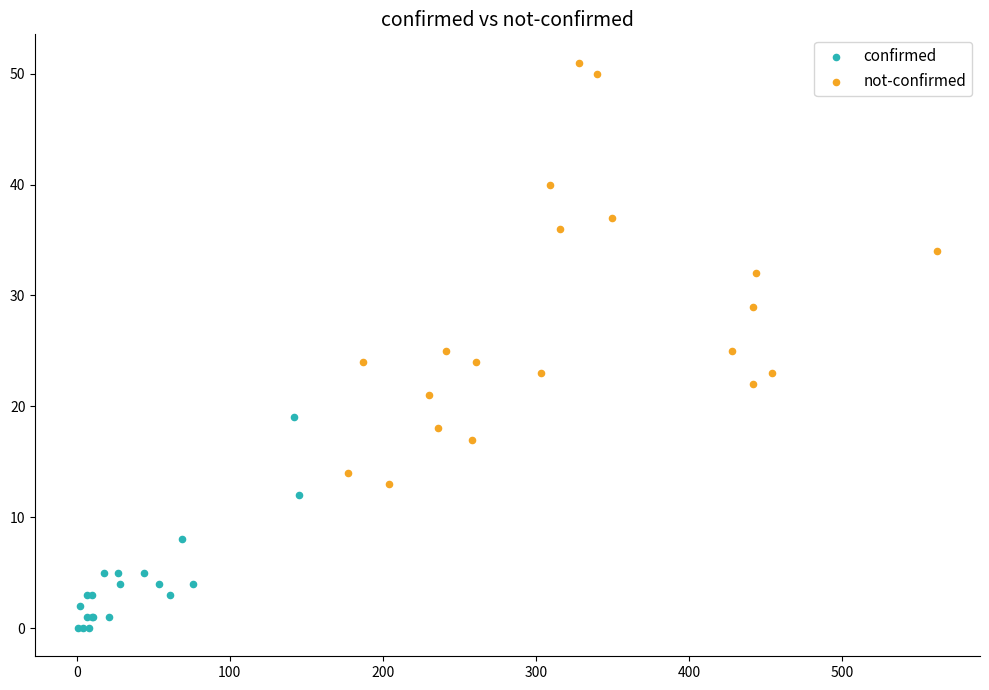

Which series contains the highest Y value?

not-confirmed